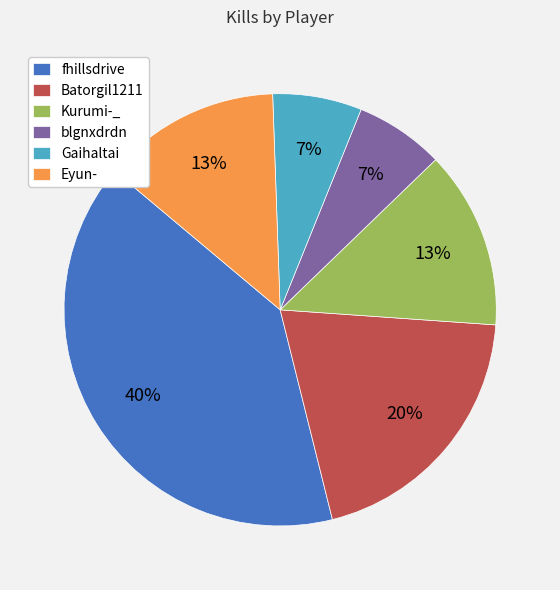

Is the sum of Gaihaltai and Batorgil1211 greater than half?

No